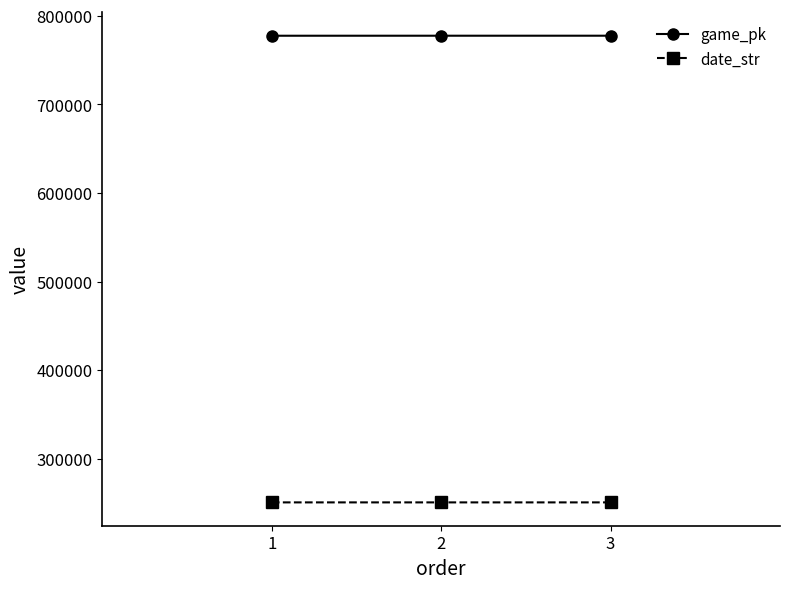

Is it true that game_pk equals 777540 at 1?

True